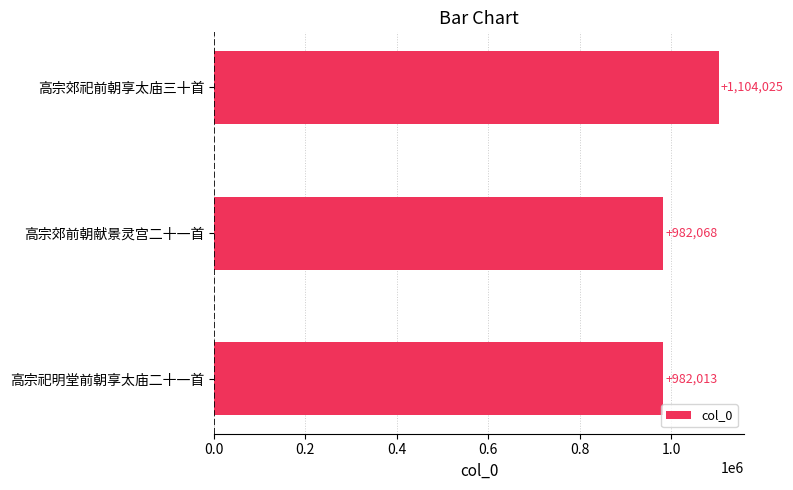

At which label is the value closest to 1043019?

高宗郊前朝献景灵宫二十一首